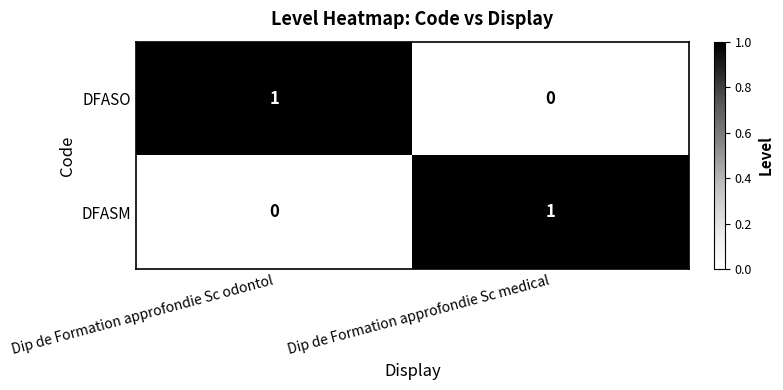

The DFASO series shows 0 at Dip de Formation approfondie Sc medical. True or false?

True